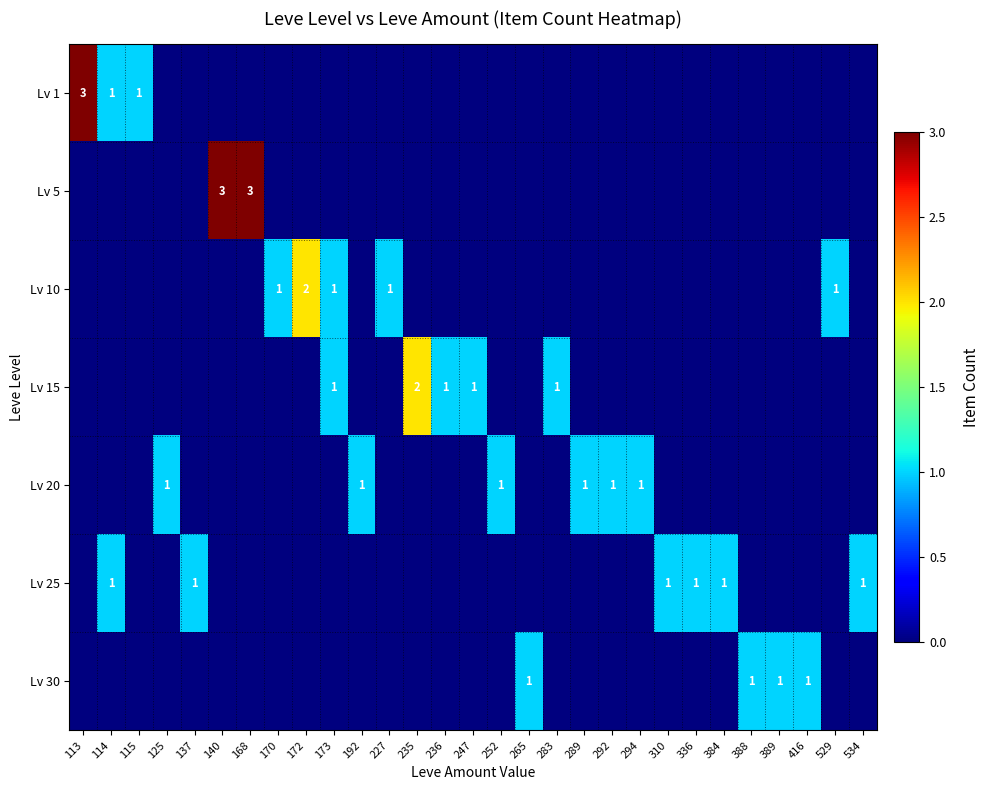

Is it true that Lv 15 equals 1 at 283?

True